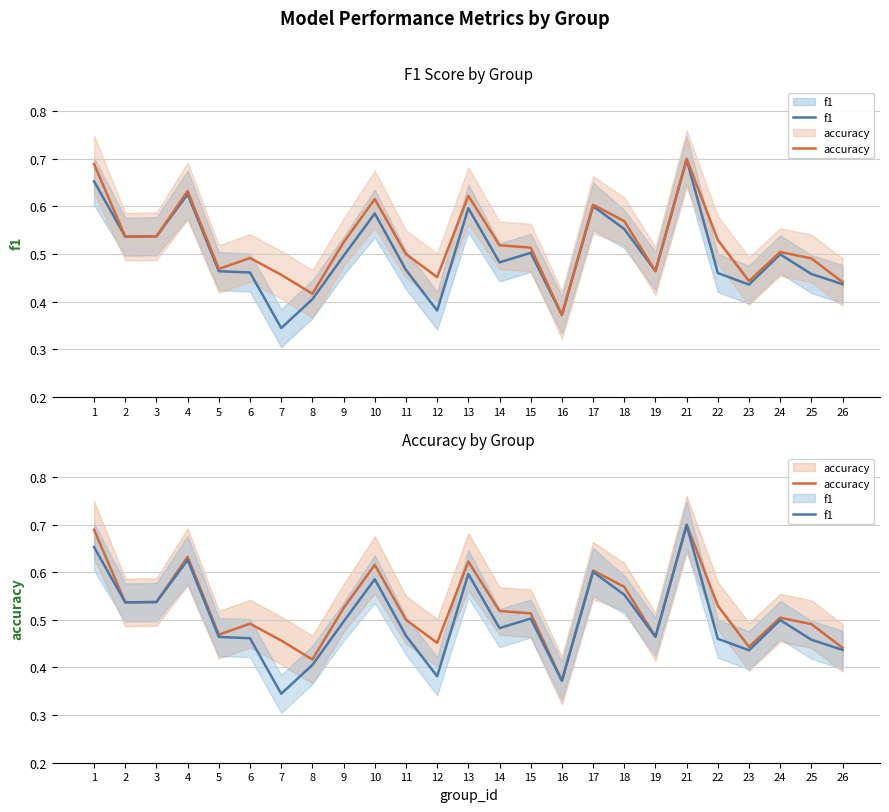

What is the sum of all accuracy values?

13.1